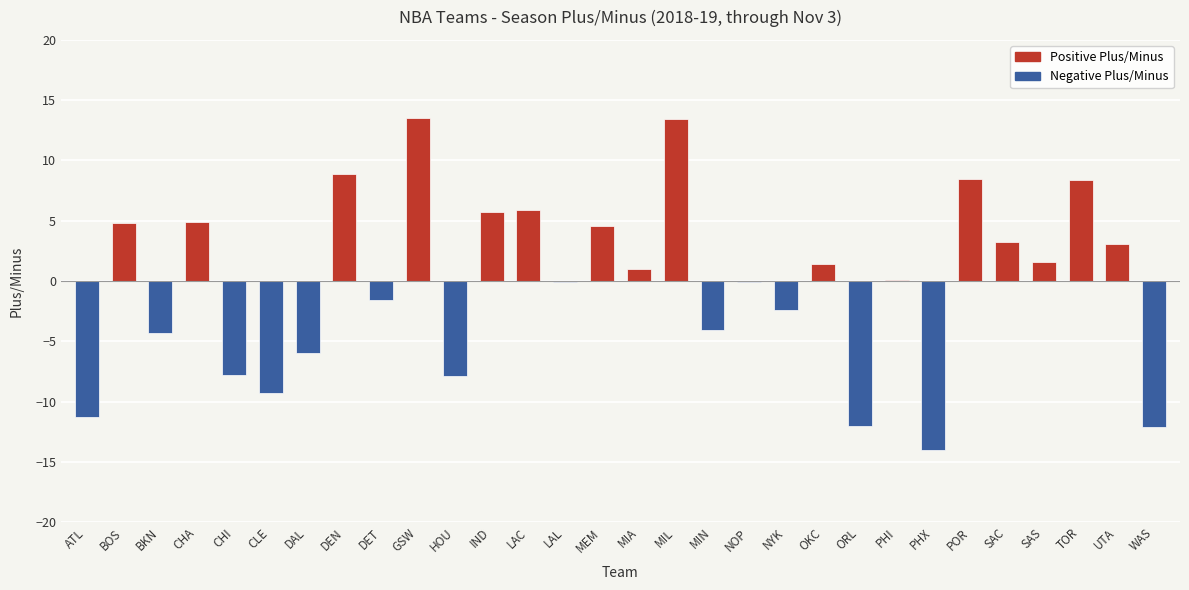

How many categories are shown in the chart?

30